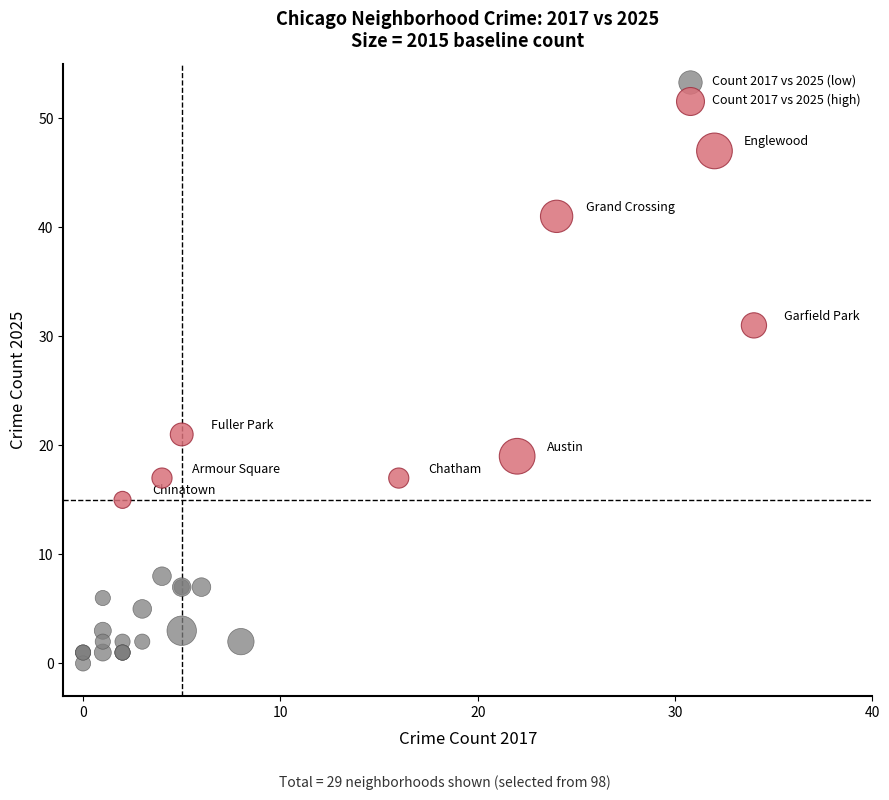

Which series contains the highest Y value?

Count 2017 vs 2025 (high)